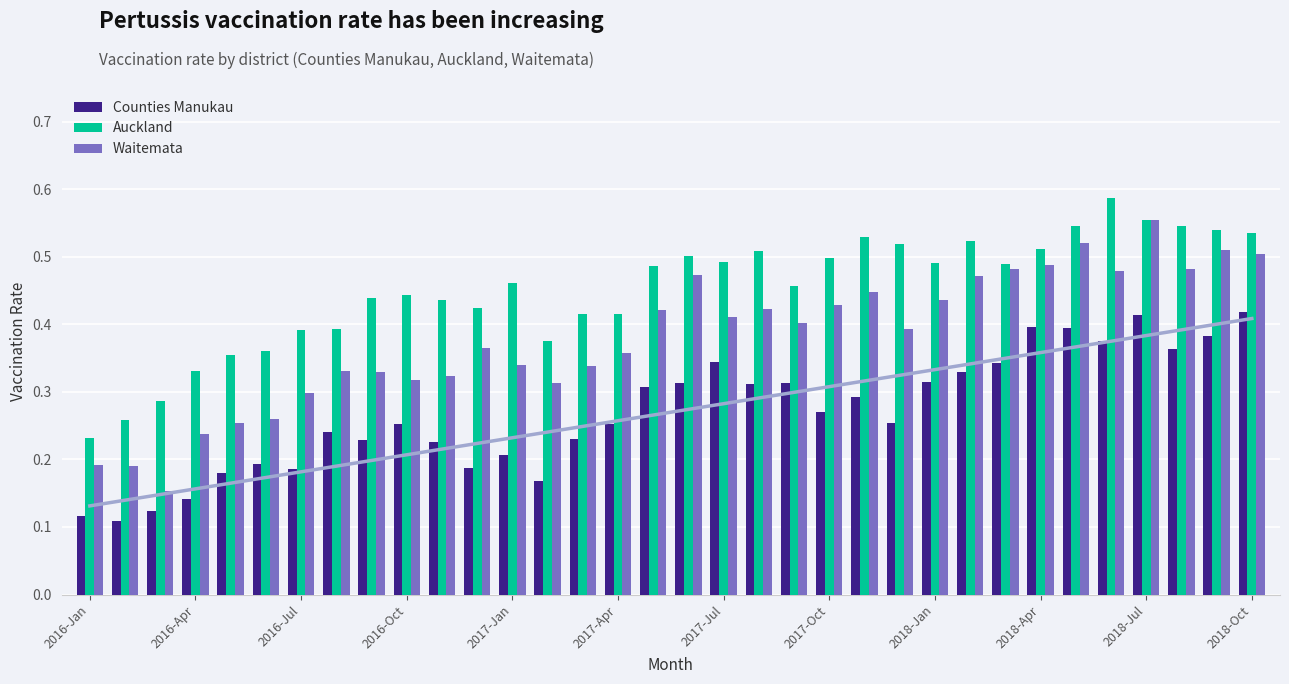

Reading left to right, what are all the values shown in this chart?

Counties Manukau: 0.1	0.1	0.1	0.1	0.2	0.2	0.2	0.2	0.2	0.3	0.2	0.2	0.2	0.2	0.2	0.3	0.3	0.3	0.3	0.3	0.3	0.3	0.3	0.3	0.3	0.3	0.3	0.4	0.4	0.4	0.4	0.4	0.4	0.4
Auckland: 0.2	0.3	0.3	0.3	0.4	0.4	0.4	0.4	0.4	0.4	0.4	0.4	0.5	0.4	0.4	0.4	0.5	0.5	0.5	0.5	0.5	0.5	0.5	0.5	0.5	0.5	0.5	0.5	0.5	0.6	0.6	0.5	0.5	0.5
Waitemata: 0.2	0.2	0.2	0.2	0.3	0.3	0.3	0.3	0.3	0.3	0.3	0.4	0.3	0.3	0.3	0.4	0.4	0.5	0.4	0.4	0.4	0.4	0.4	0.4	0.4	0.5	0.5	0.5	0.5	0.5	0.6	0.5	0.5	0.5